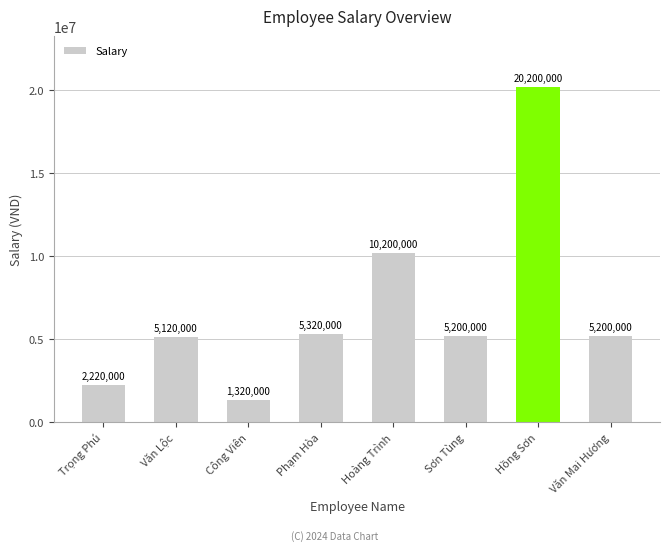

Reading left to right, extract all data points from this chart.

Trọng Phú=2220000	Văn Lộc=5120000	Công Viên=1320000	Phạm Hòa=5320000	Hoàng Trình=10200000	Sơn Tùng=5200000	Hồng Sơn=20200000	Văn Mai Hương=5200000